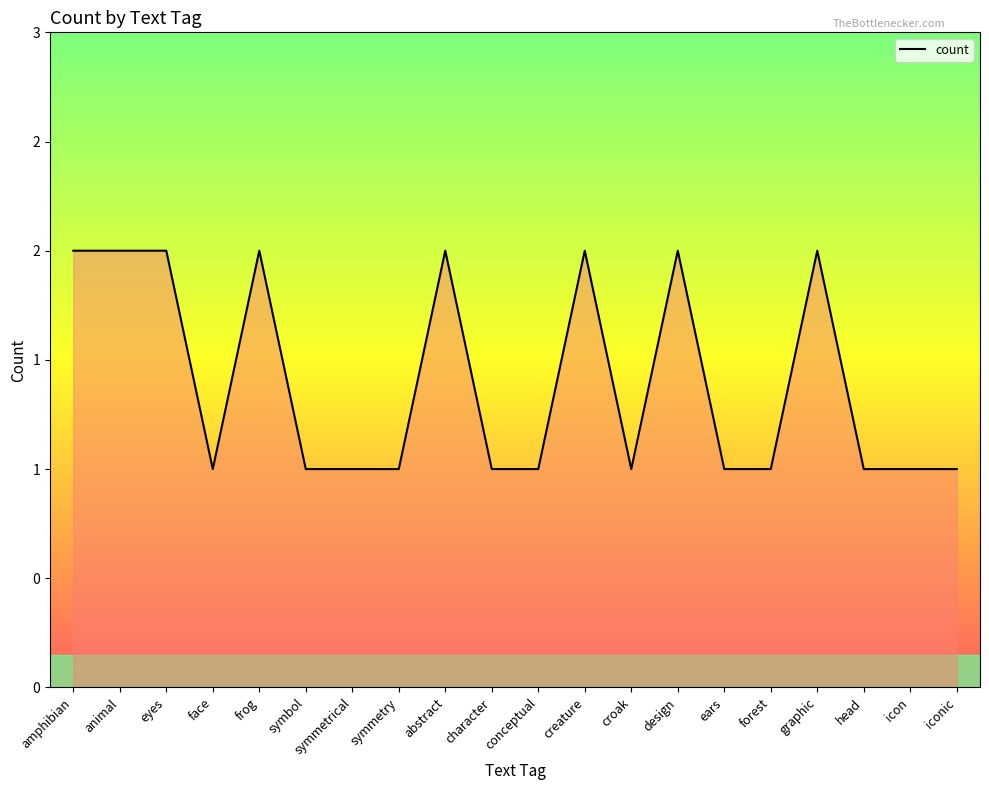

Is it true that the value at design is 1?

False